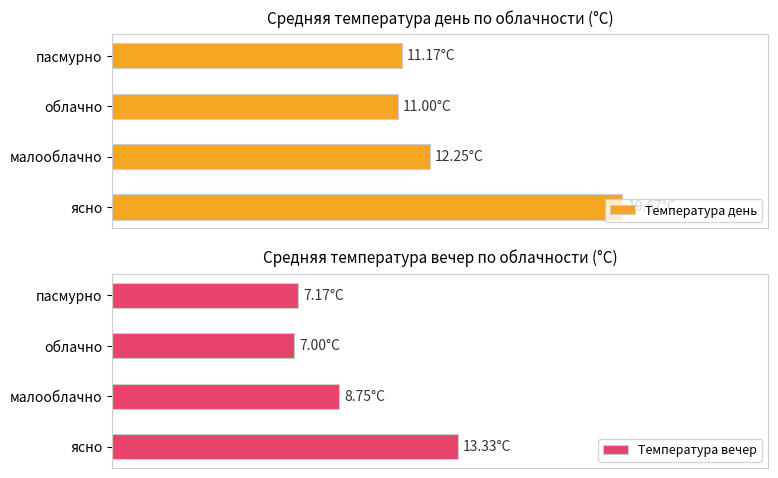

What is the average value of the Температура день series?

13.5